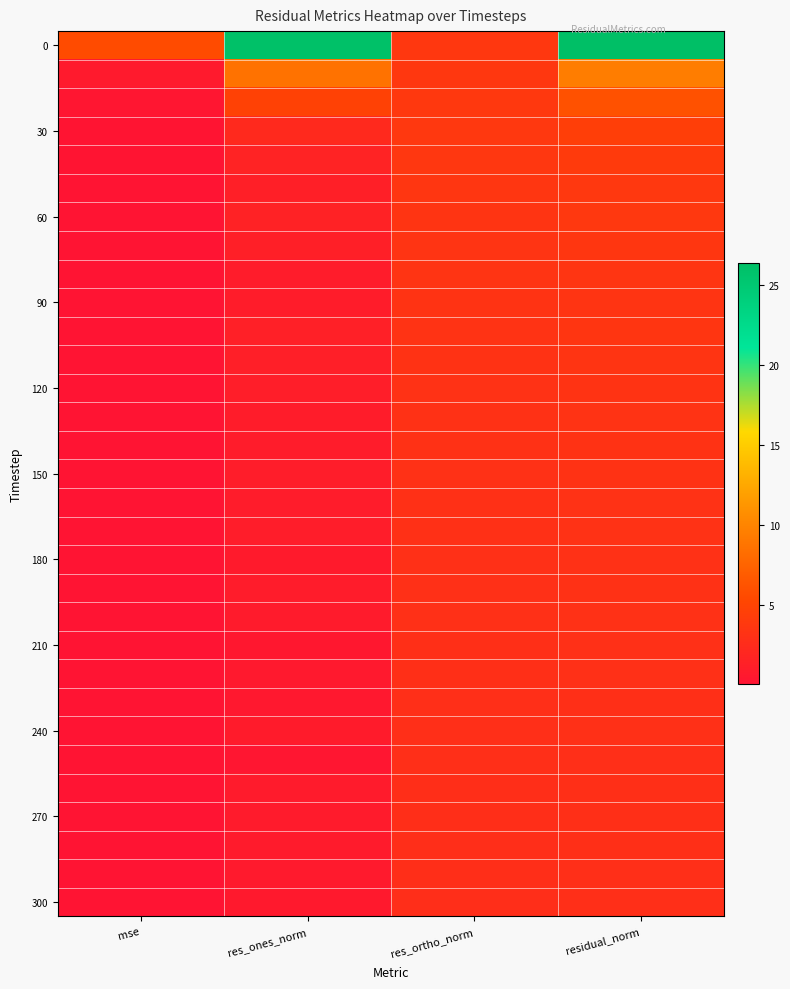

What is the total value across all series at res_ones_norm?

66.9